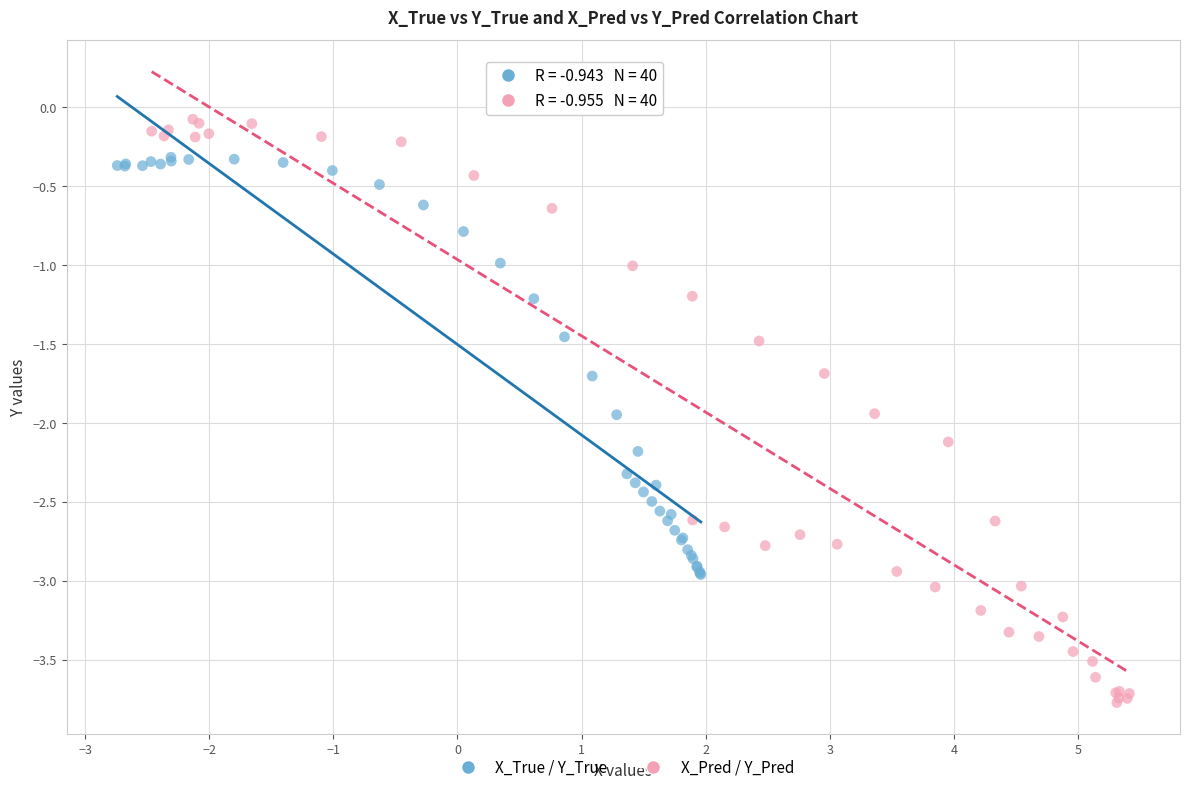

What are all the series names shown in the legend?

X_True / Y_True, X_Pred / Y_Pred